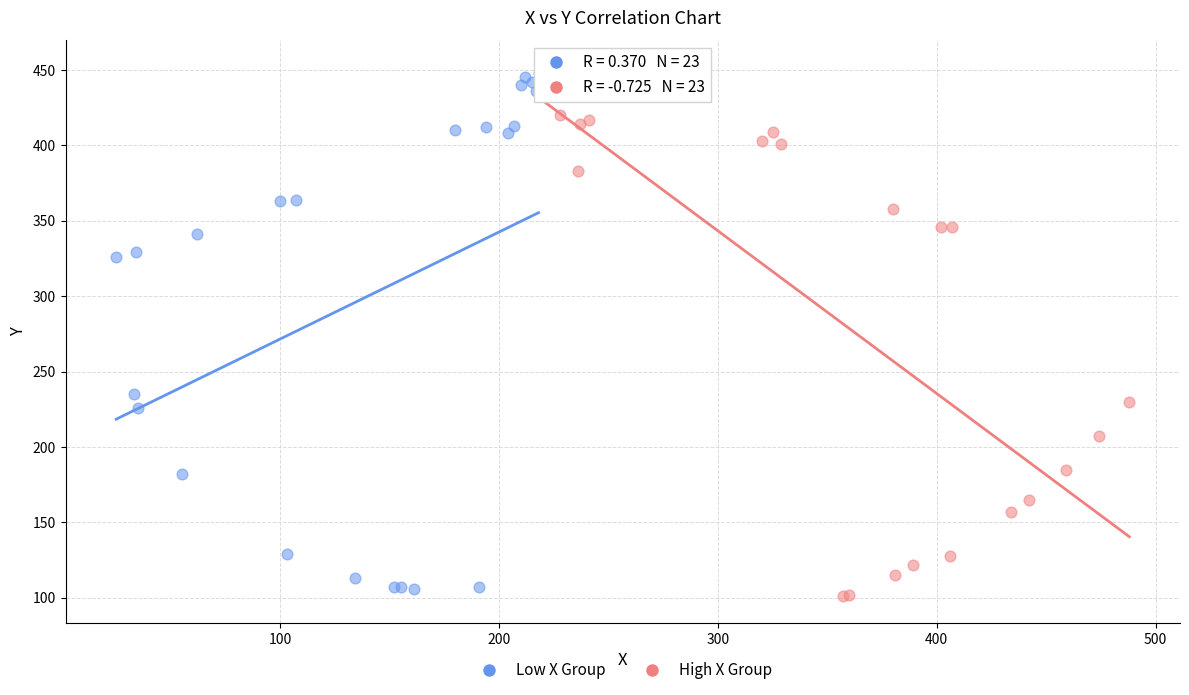

Which series contains the lowest Y value?

High X Group